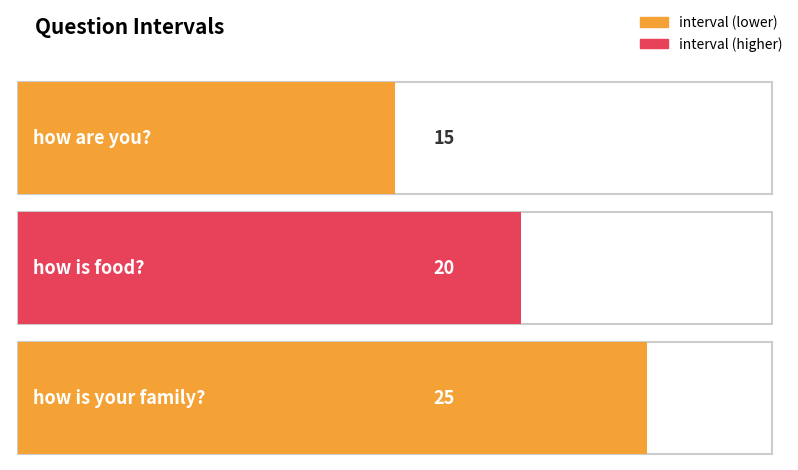

What is the smallest value displayed?

15